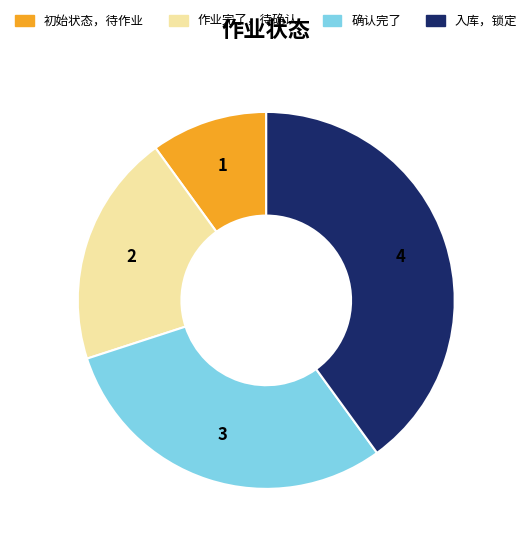

Is the sum of 作业完了，待确认 and 入库，锁定 greater than half?

Yes